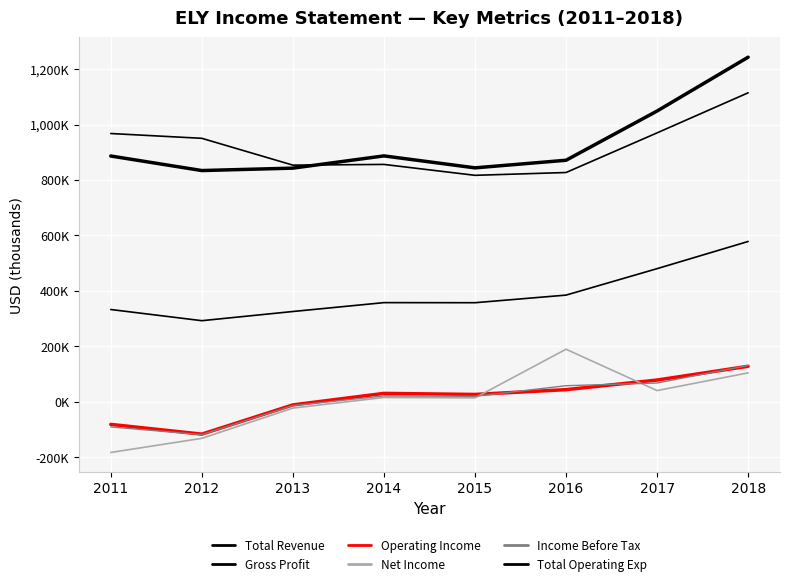

Reading left to right, extract all data points from this chart.

Total Revenue: 886500	834100	842800	886900	843800	871200	1048700	1242800
Gross Profit: 333100	292800	325900	357900	357600	385000	480400	578400
Operating Income: -81100	-116200	-10800	30700	26900	44200	78800	128400
Net Income: -182300	-131400	-22300	16000	14600	189900	40800	104700
Income Before Tax: -90300	-118000	-13300	21600	20100	58400	68100	131300
Total Operating Exp: 967600	950300	853600	856200	816900	827000	969900	1114400